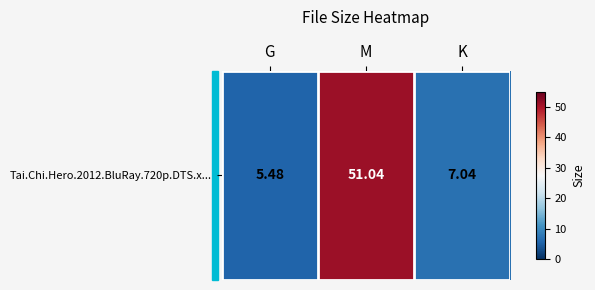

Rank the categories by value from highest to lowest.

M, K, G